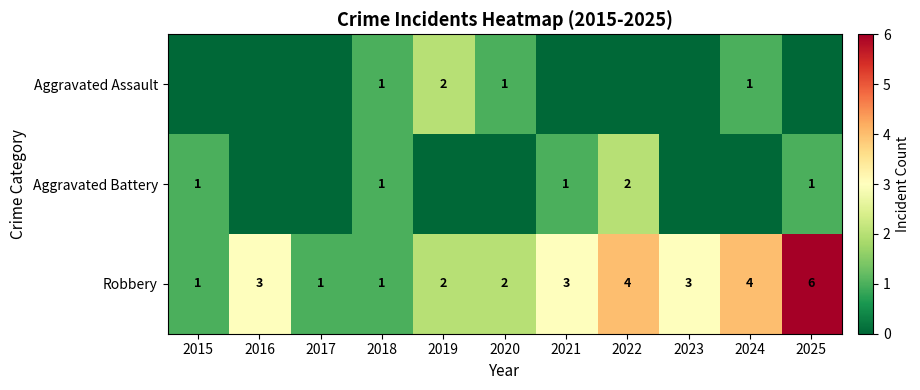

At which category is the sum across all series the highest?

2025